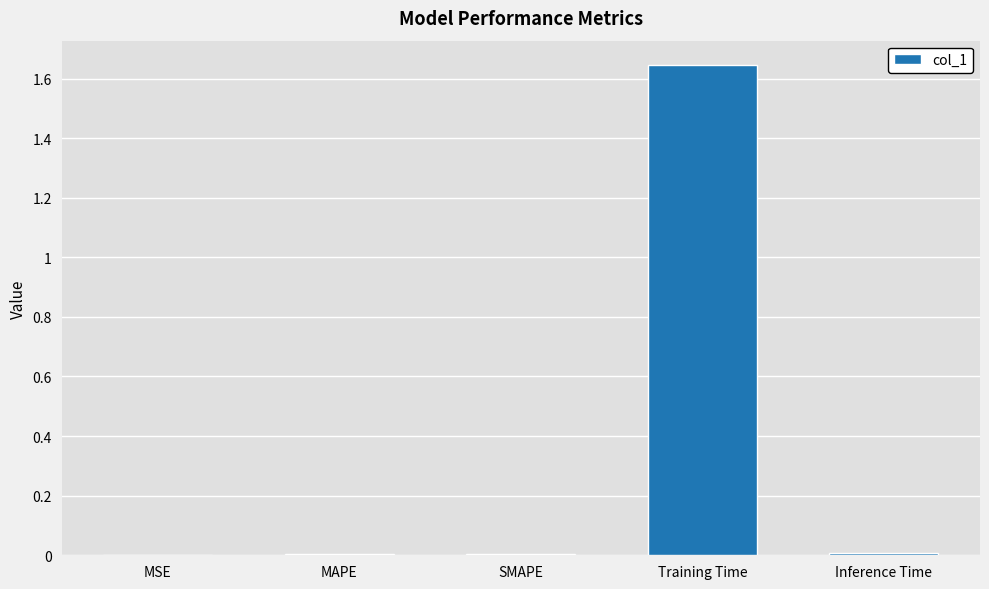

The chart shows a value of 0.0 at Inference Time. True or false?

True